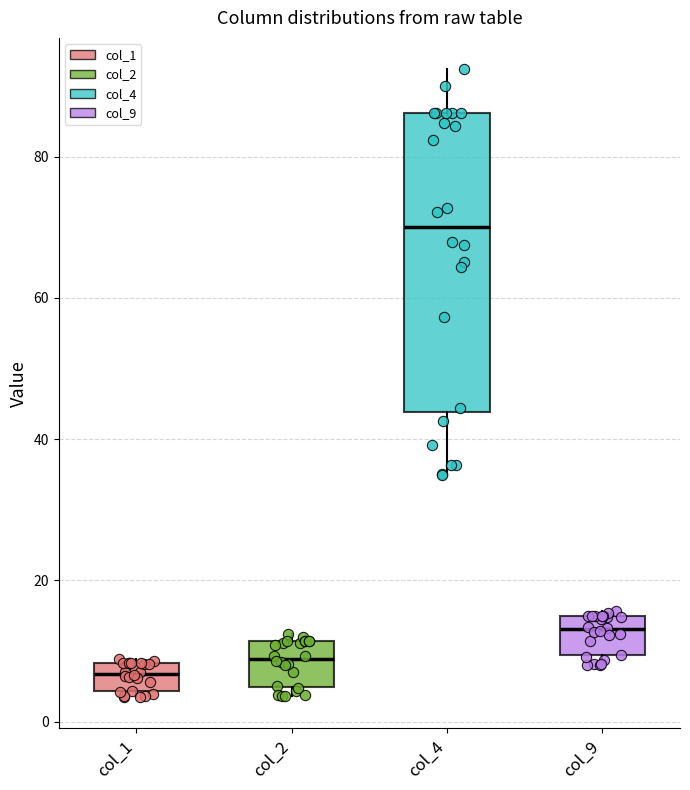

Where is the upper edge of the box for col_1 on the y-axis? The values are not printed on the chart, so give them approximately, as read against the axis.

8